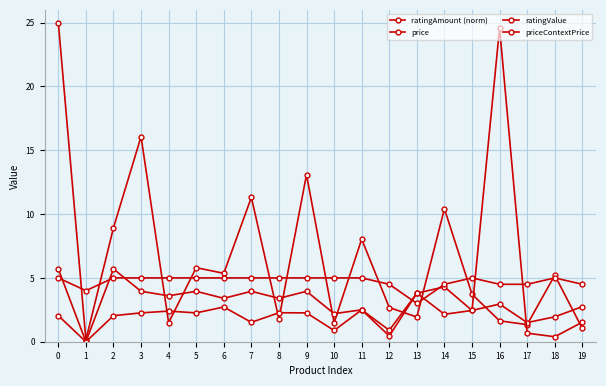

What is the approximate value of price at 7?

4.0